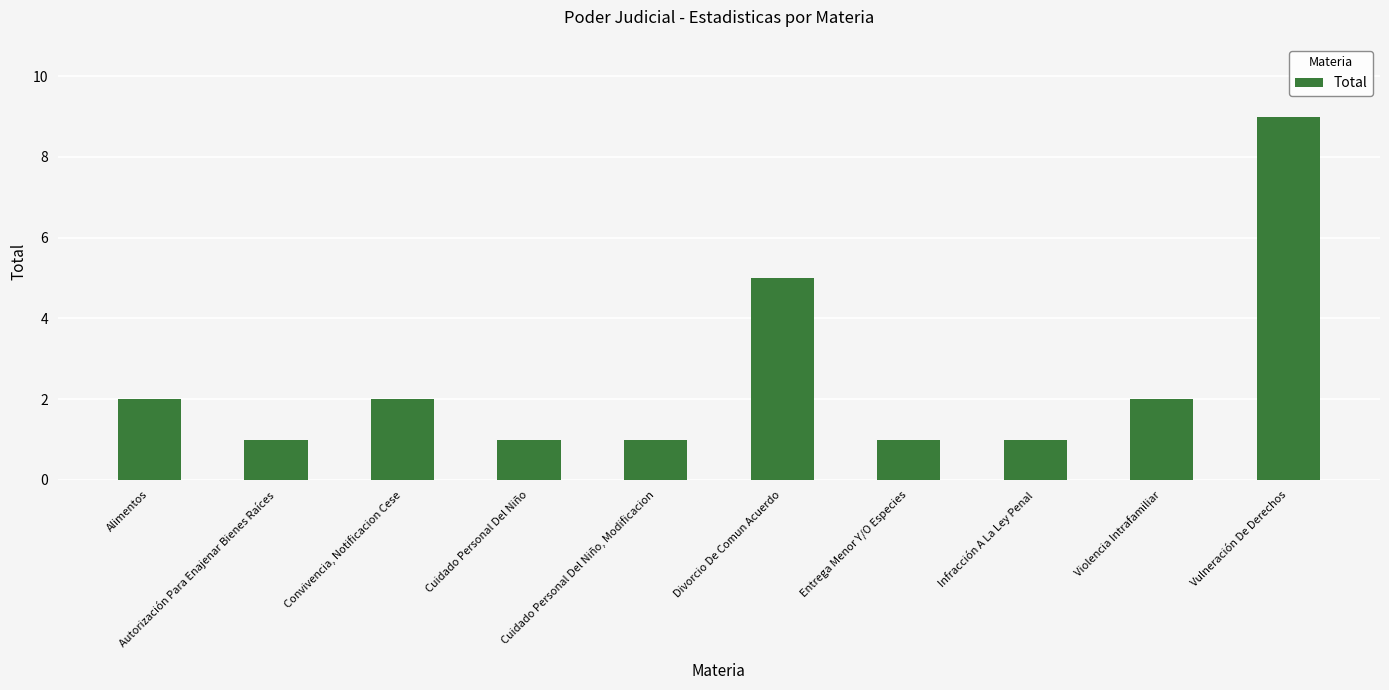

How many bars are there in total?

10